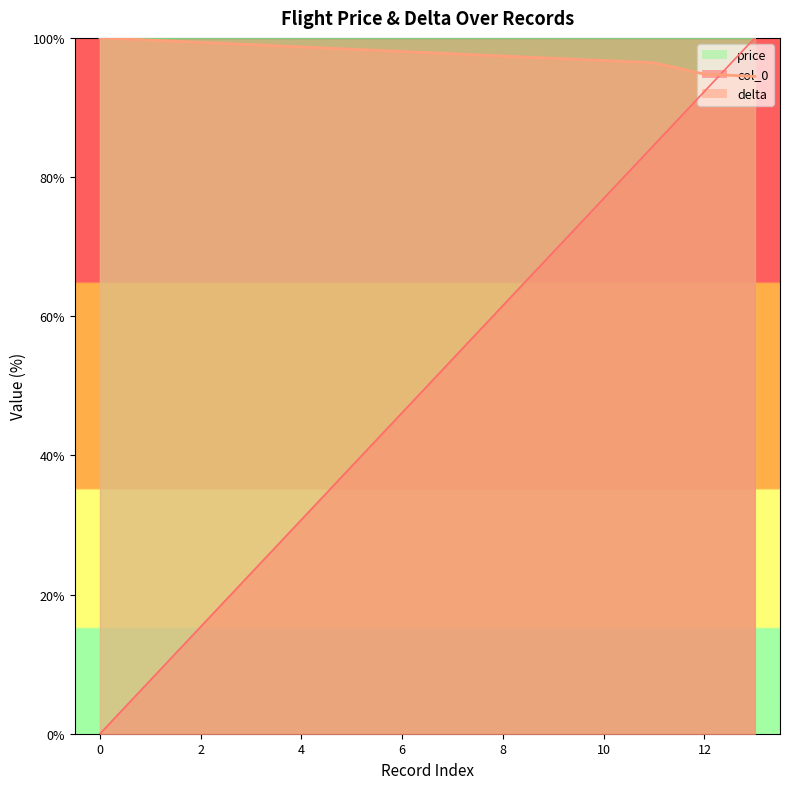

List the labels in order of col_0 value, smallest first.

0, 1, 2, 3, 4, 5, 6, 7, 8, 9, 10, 11, 12, 13